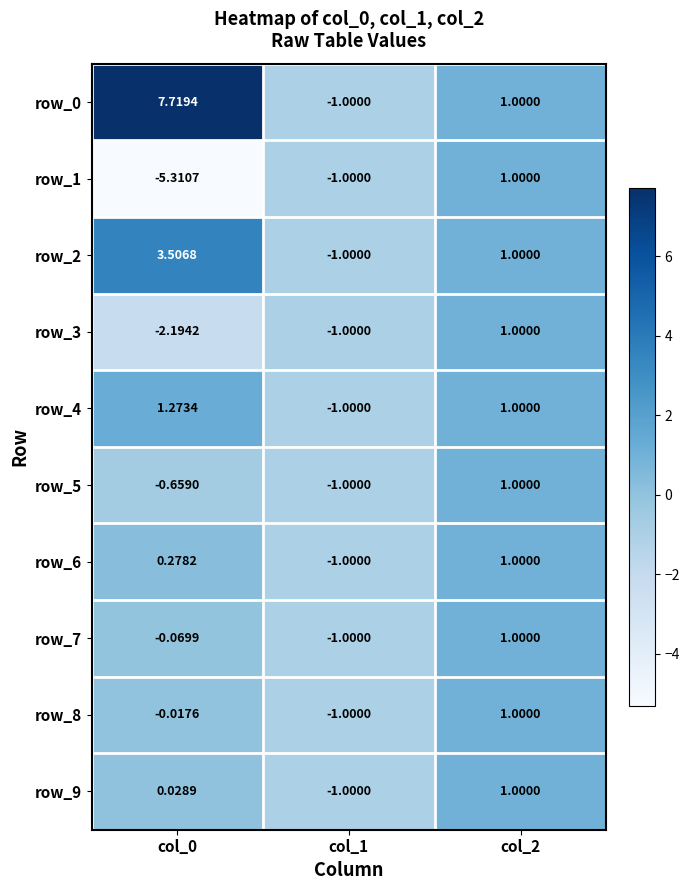

How many values in row_8 are below zero?

2